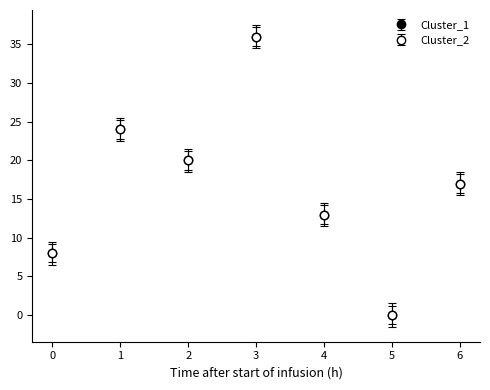

How many lines are shown in the chart?

2